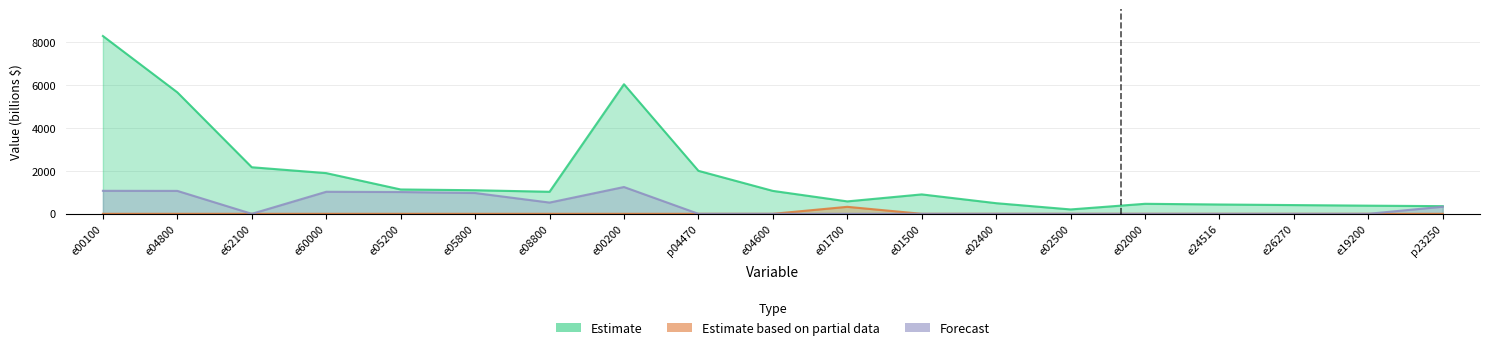

Count the number of data series in this chart.

3